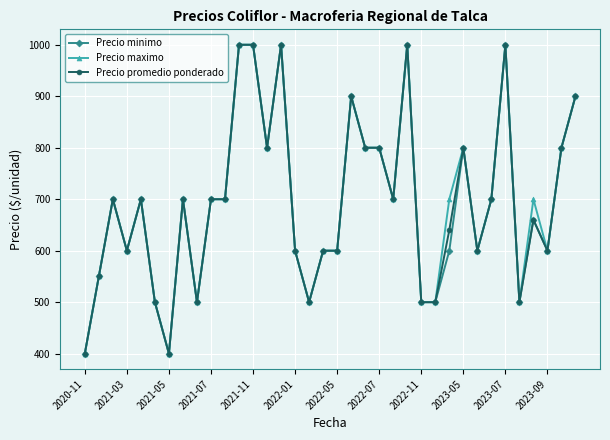

What is the maximum value shown in the chart?

1000